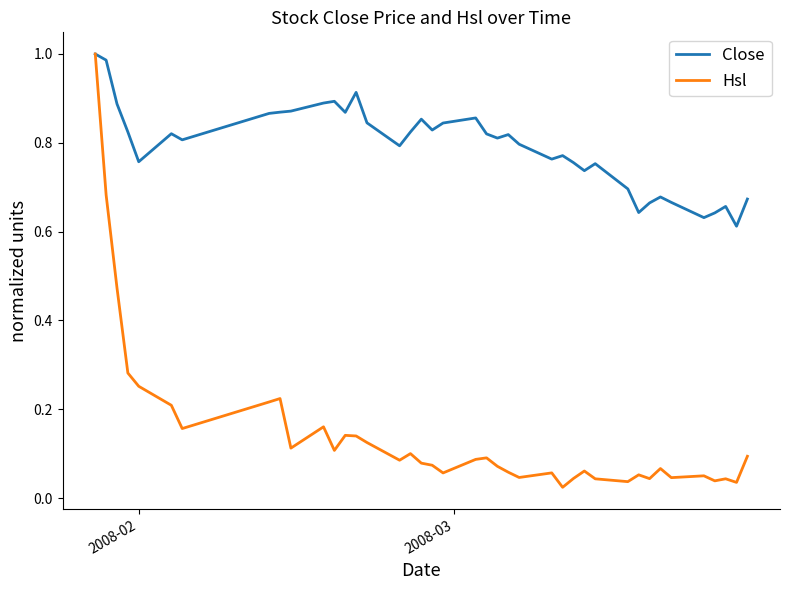

List the series in order of their overall mean, highest first.

Close, Hsl